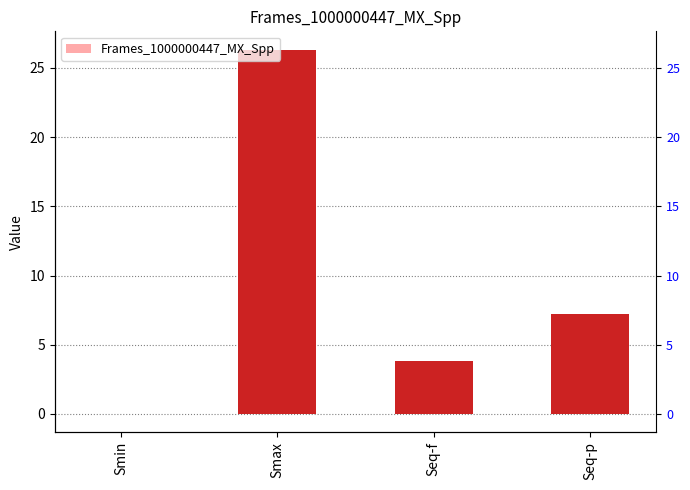

How many values are below zero?

1